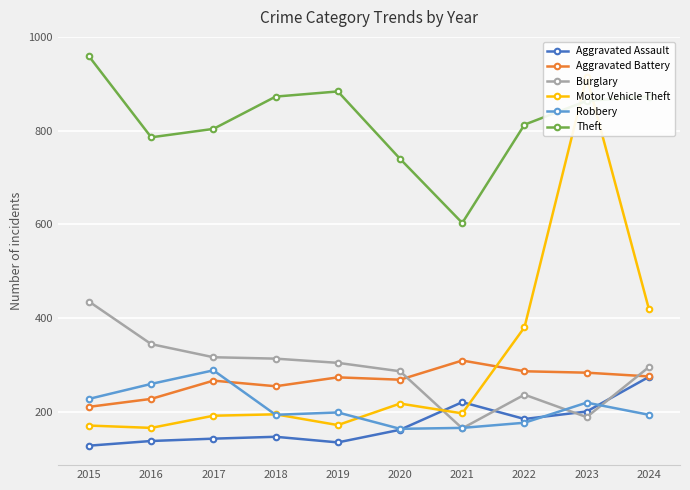

At which category does Aggravated Assault reach its first local valley?

2019